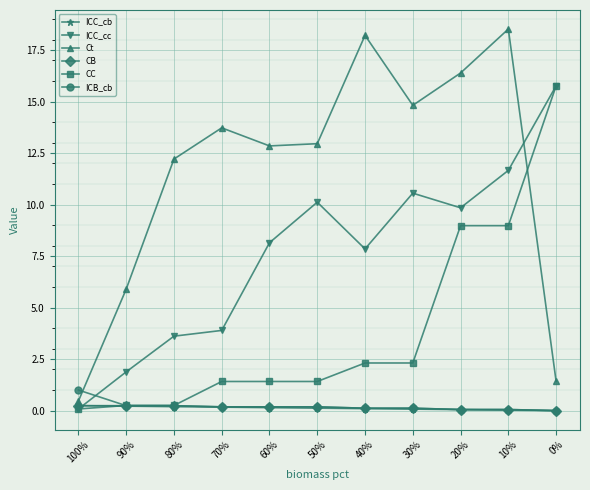

How many data points in Ct are above 12?

8